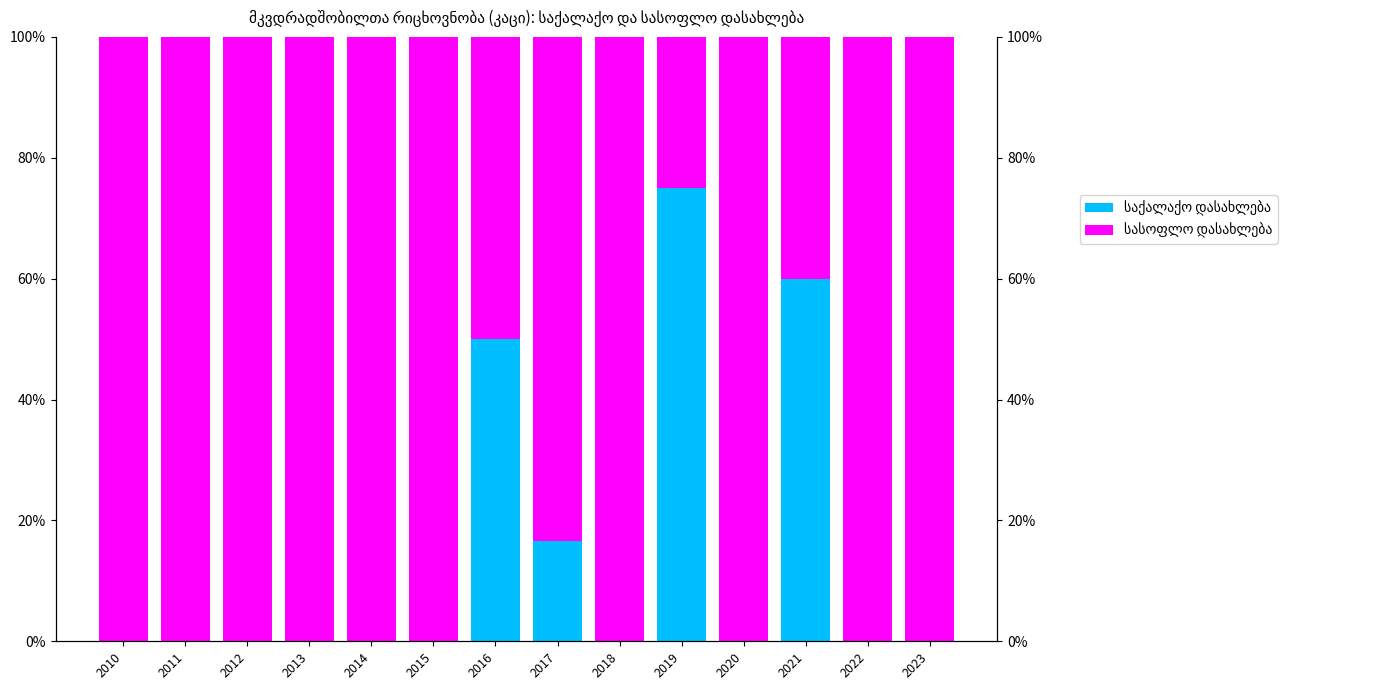

What is the greatest value displayed?

1.0